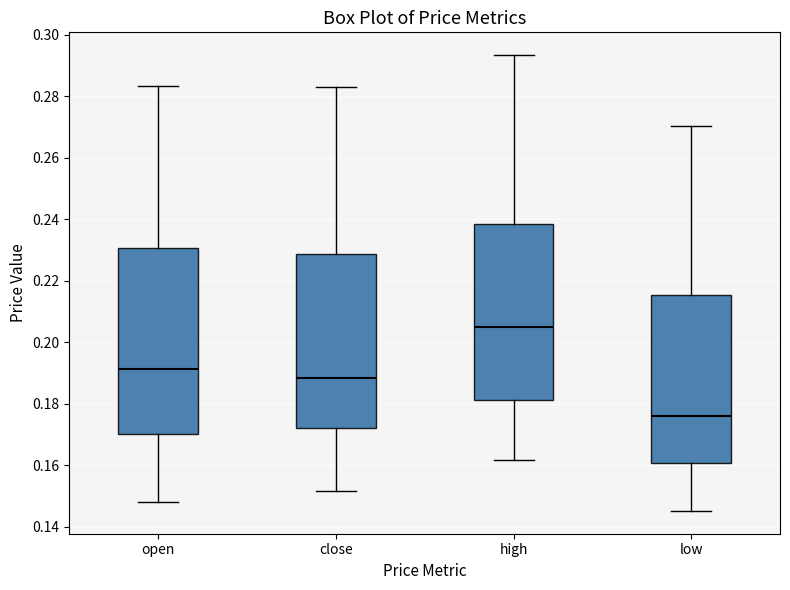

Where does the lower whisker of the box for close end on the y-axis? The values are not printed on the chart, so give them approximately, as read against the axis.

0.152